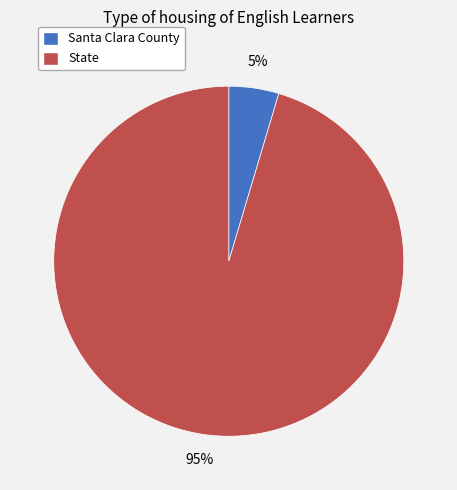

To the nearest percent, what is the combined percentage of State and Santa Clara County?

100%